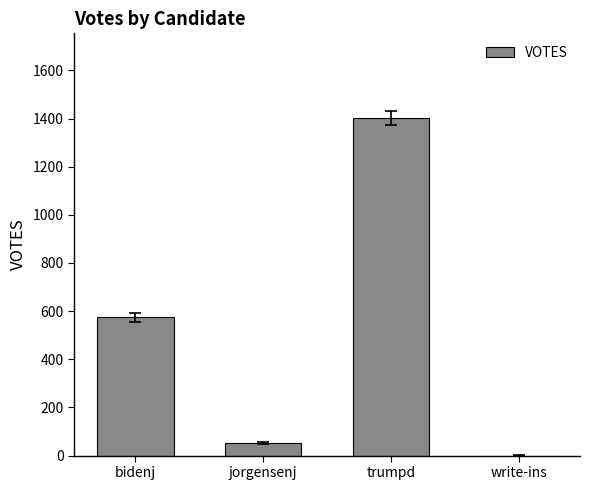

Reading left to right, transcribe all the data shown in this chart.

bidenj=574	jorgensenj=53	trumpd=1403	write-ins=0